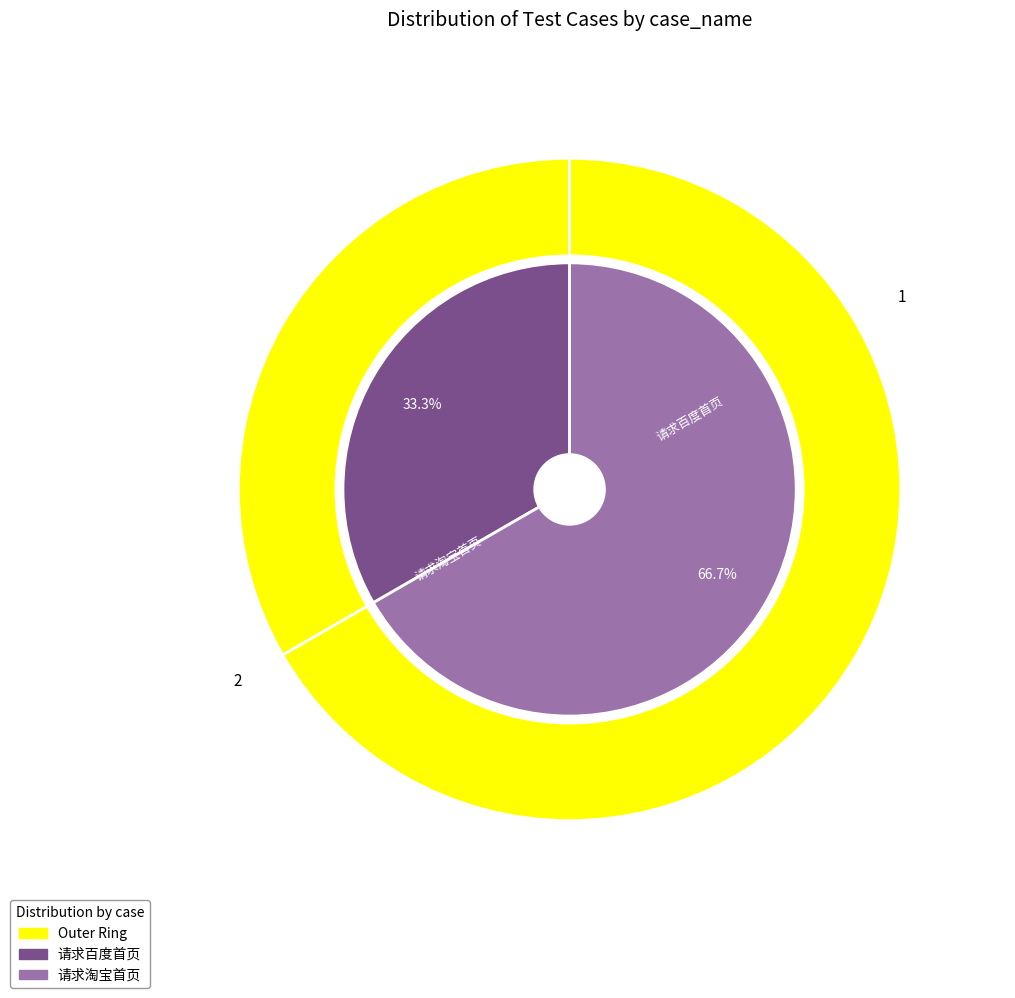

What percentage do 请求淘宝首页 and 请求百度首页 together represent?

100.0%